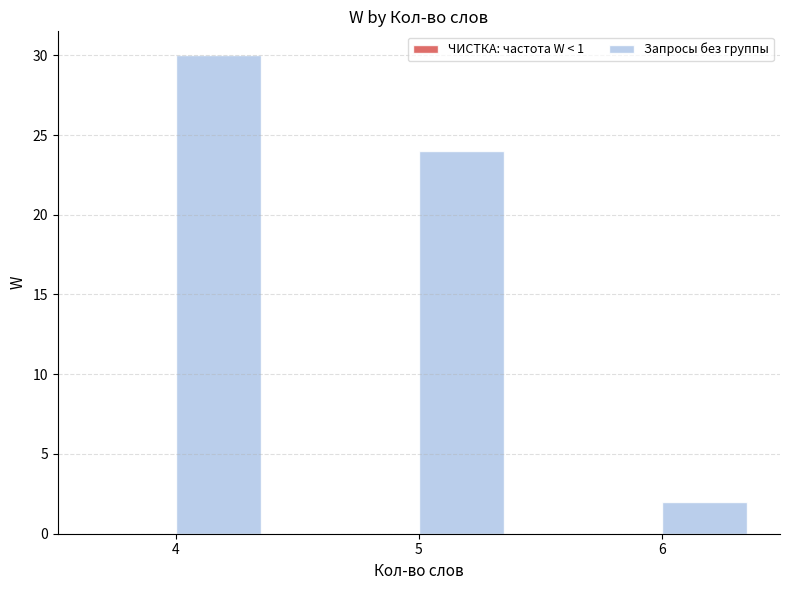

Which has a higher value, 5 or 6?

5